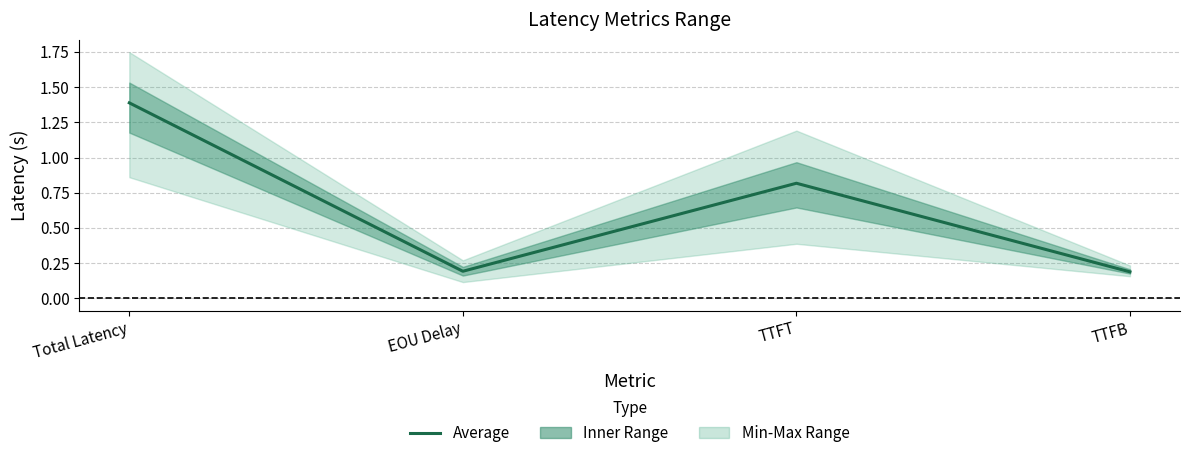

List the labels in order of value, largest first.

Total Latency, TTFT, EOU Delay, TTFB